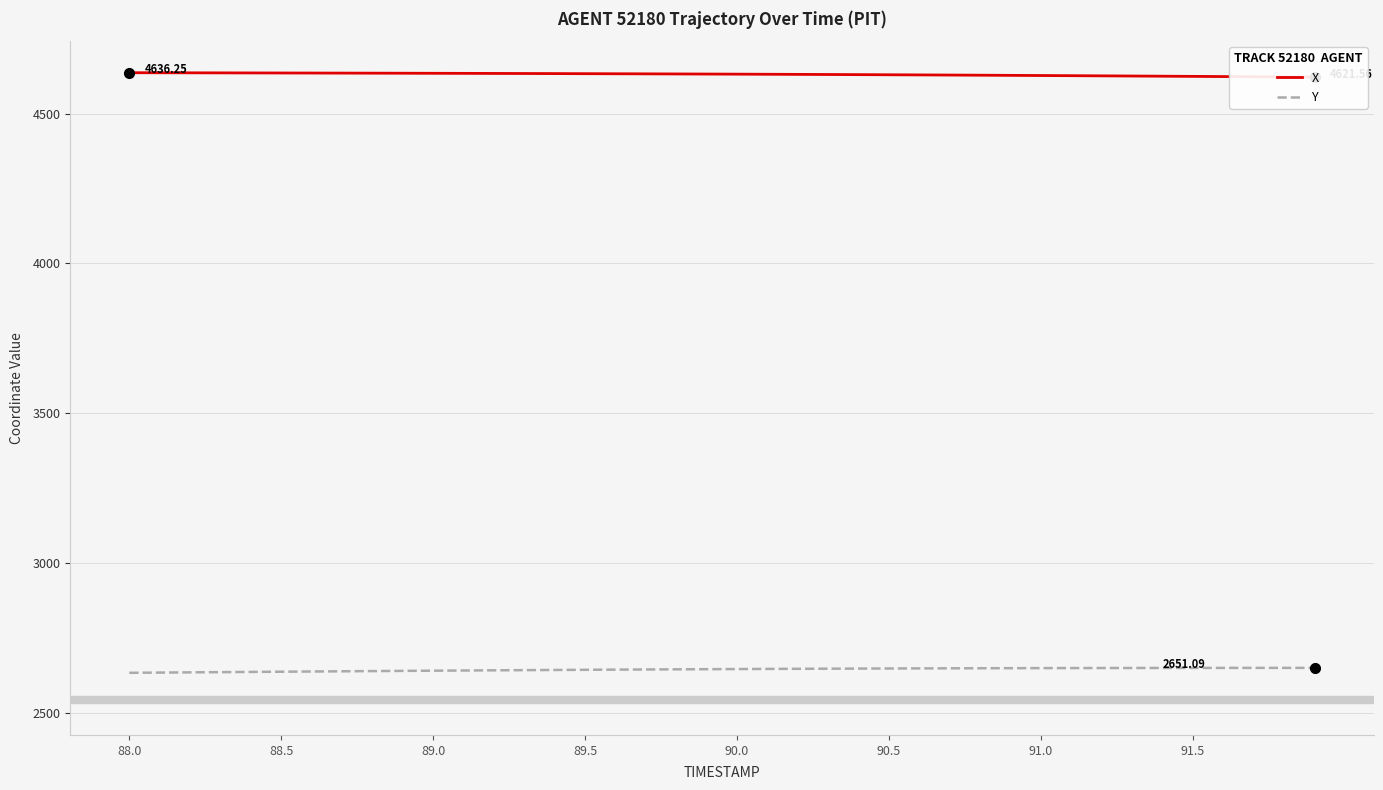

What is the sum of the Y values at 24 and 23?

5297.1